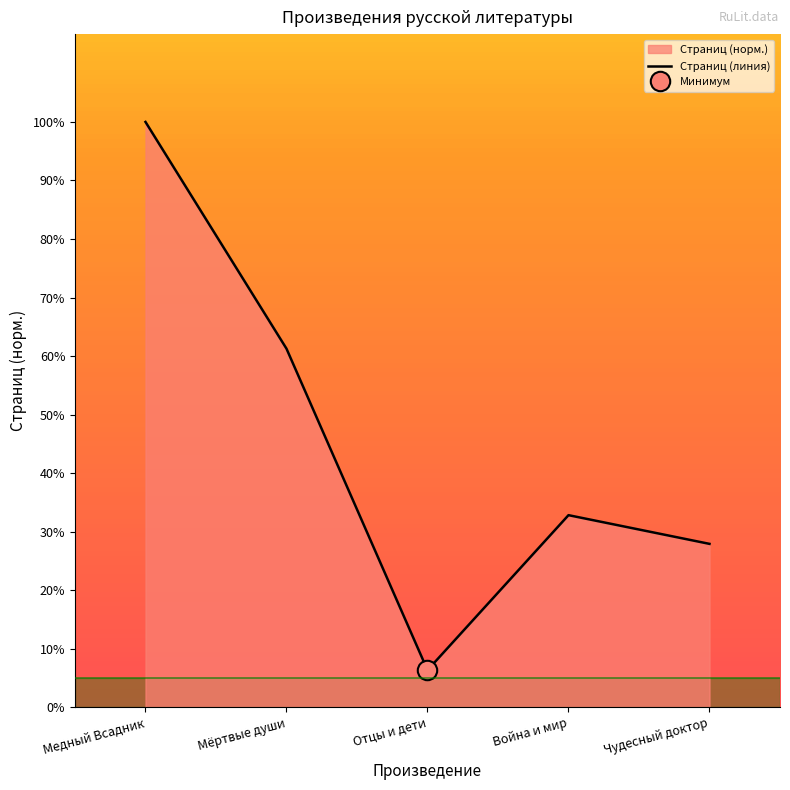

Reading left to right, list all the values displayed in this chart.

Медный Всадник=100.0	Мёртвые души=61.3	Отцы и дети=6.4	Война и мир=32.8	Чудесный доктор=27.9